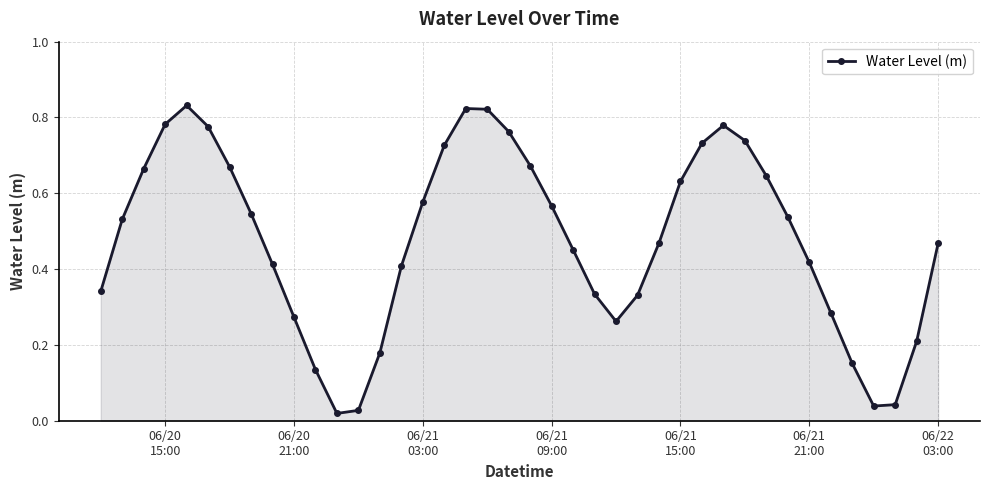

True or false: the data has more than 1 interior local peaks.

True